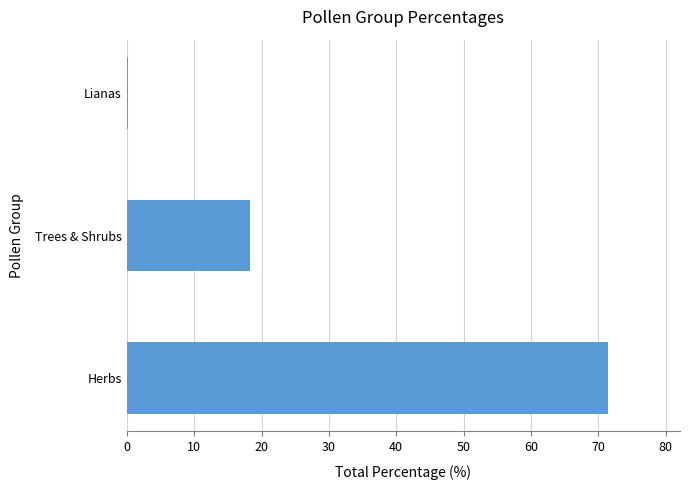

What is the sum of all values?

89.9